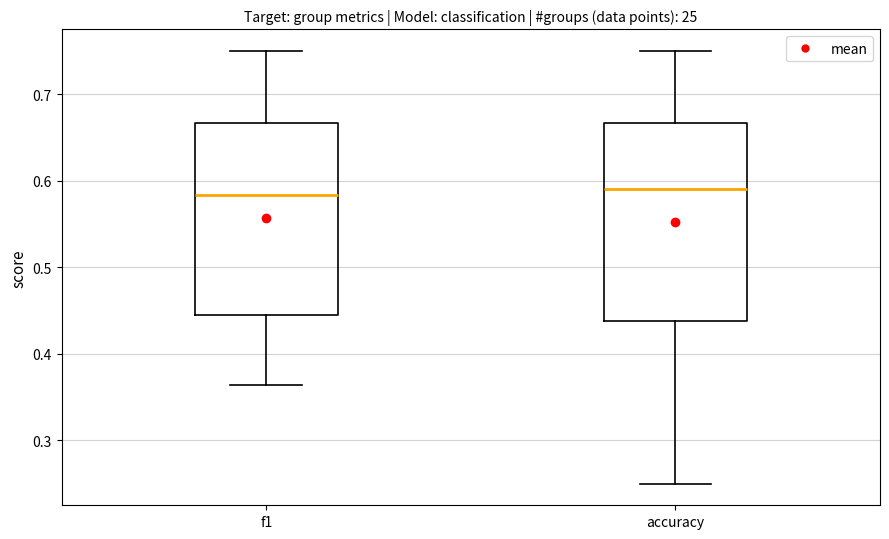

Reading left to right, transcribe this box plot: for each box, give where its median line is, the range the box spans, and where its two whiskers end, as read against the y-axis. The values are not printed on the chart, so give them approximately, as read against the axis.

f1: median 0.58, box 0.44 to 0.67, whiskers 0.36 to 0.75
accuracy: median 0.59, box 0.44 to 0.67, whiskers 0.25 to 0.75